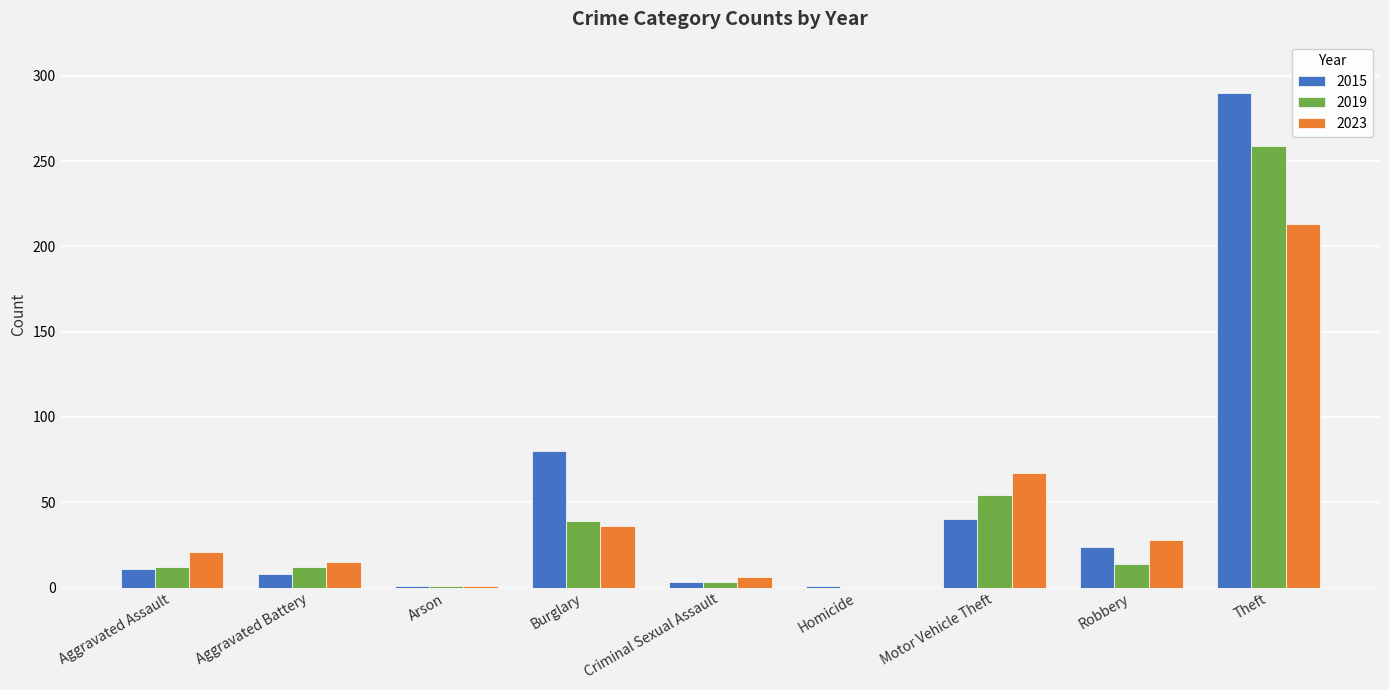

How many categories are shown in the chart?

9